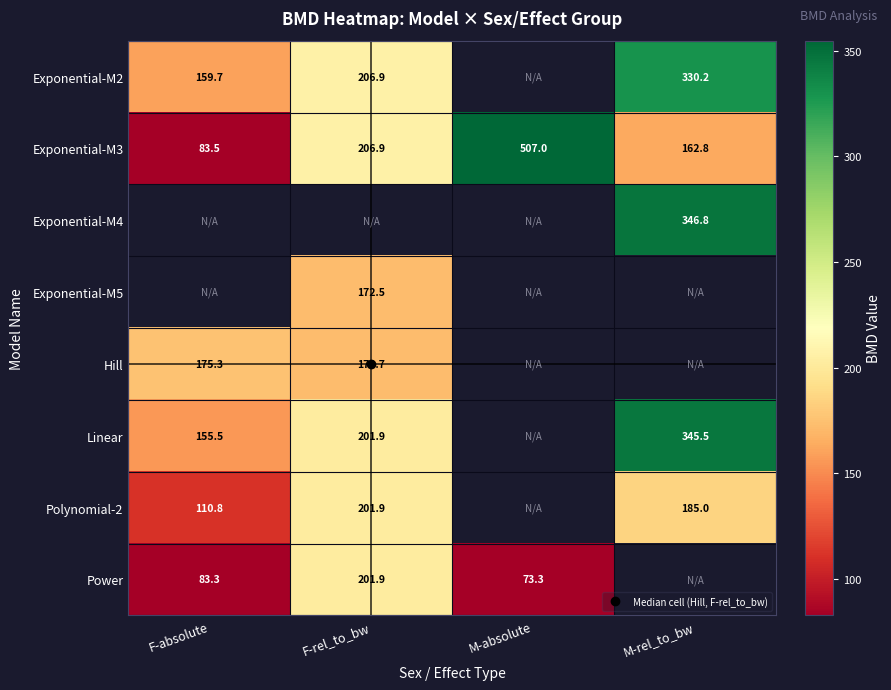

How many data points does each series have?

4